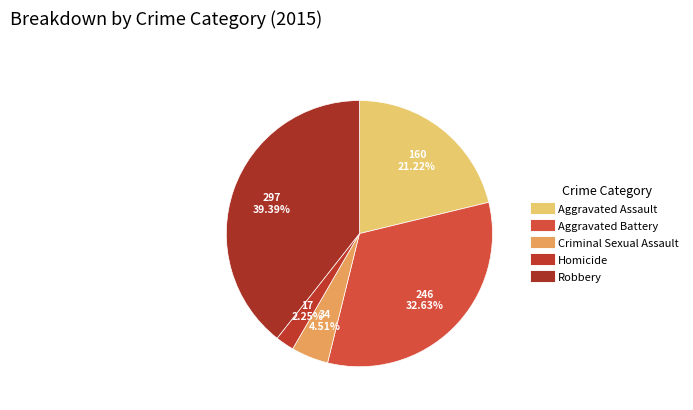

Count the number of slices in the pie.

5